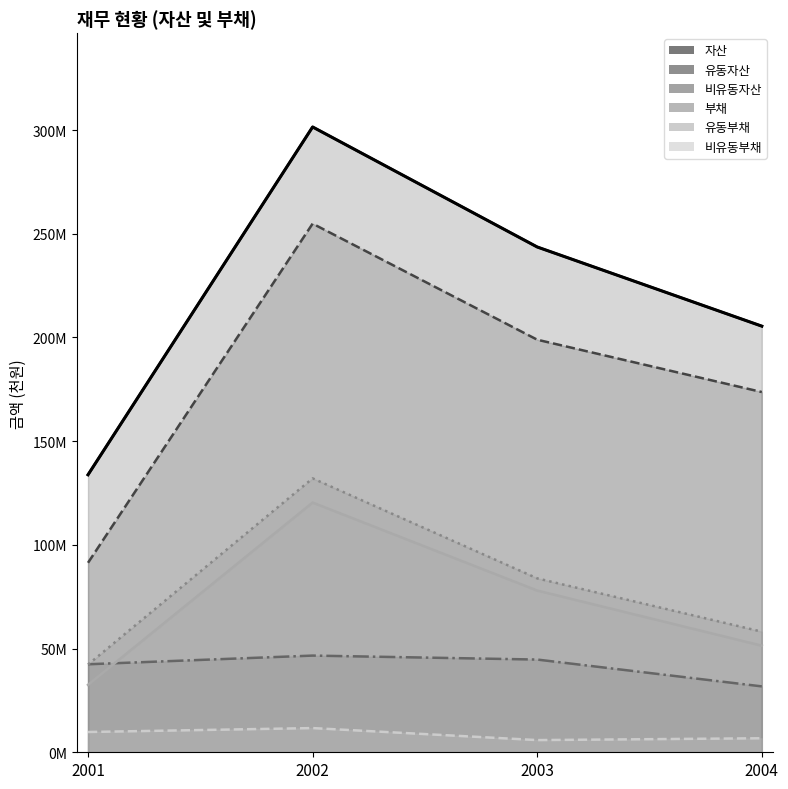

True or false: 유동자산 and 비유동부채 cross at least once.

False